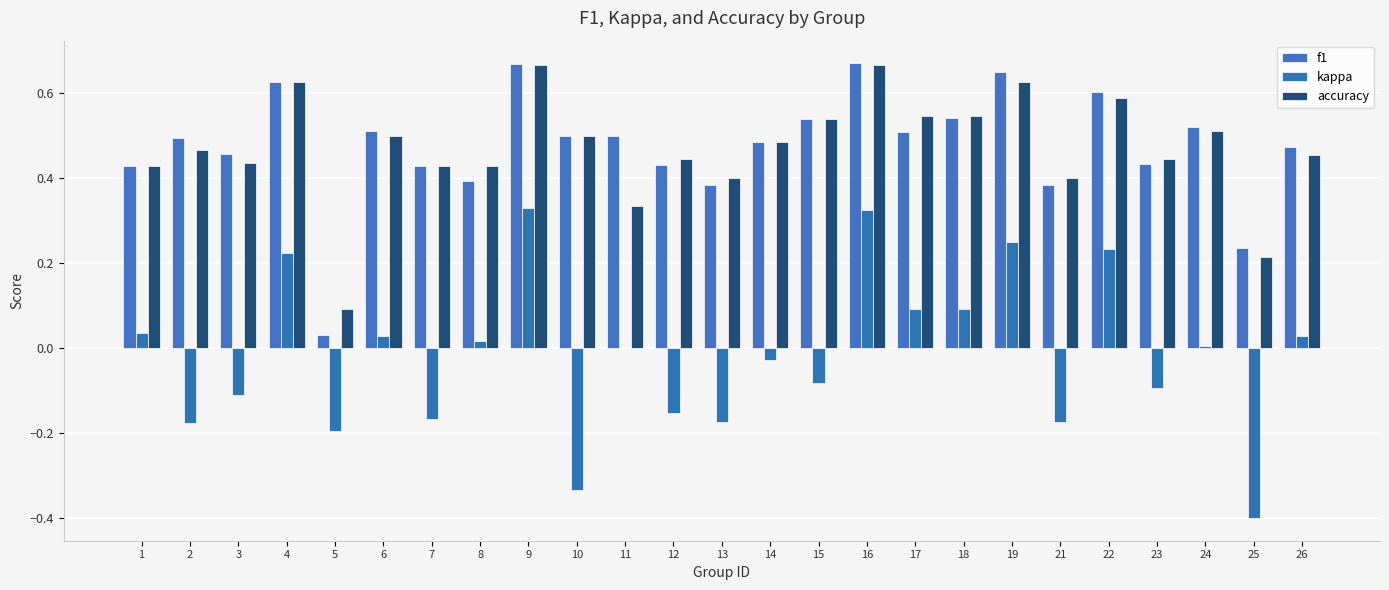

Count the accuracy values in the range 0 to 1.

25